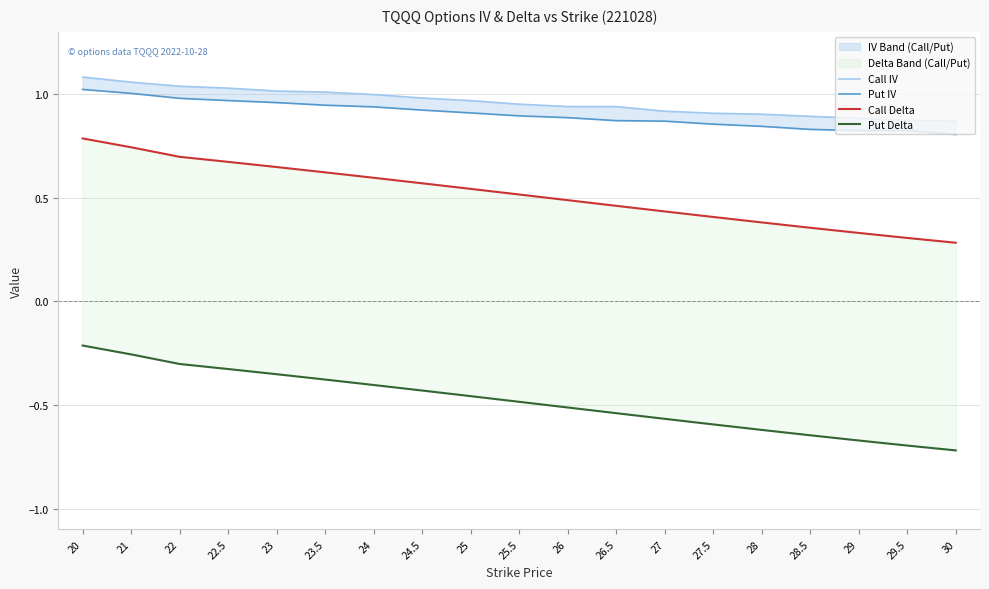

What value does the Call IV series have at 26?

0.9